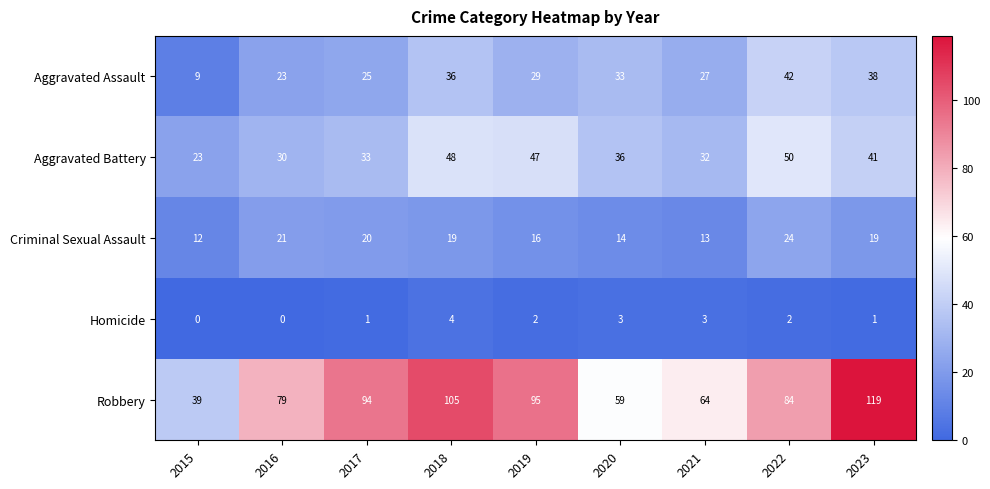

True or false: Robbery has a value of 31 at 2020.

False